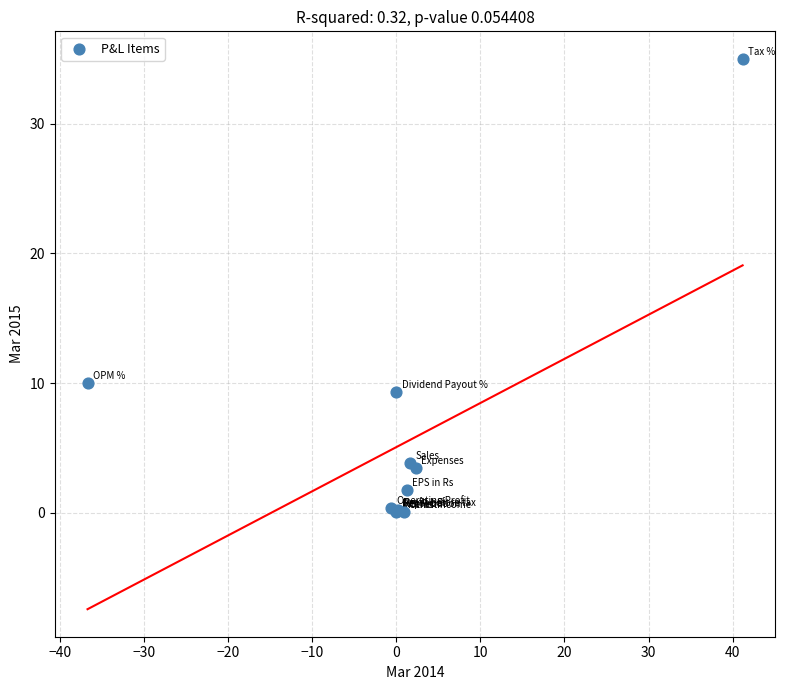

What Y value in the scatter plot is closest to 17?

10.0